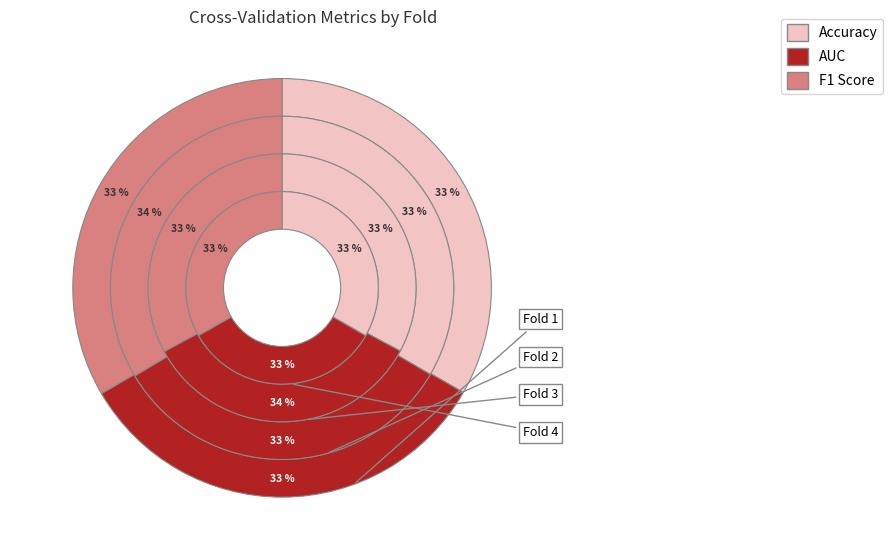

True or false: Fold 5 accounts for 21% of the total.

False